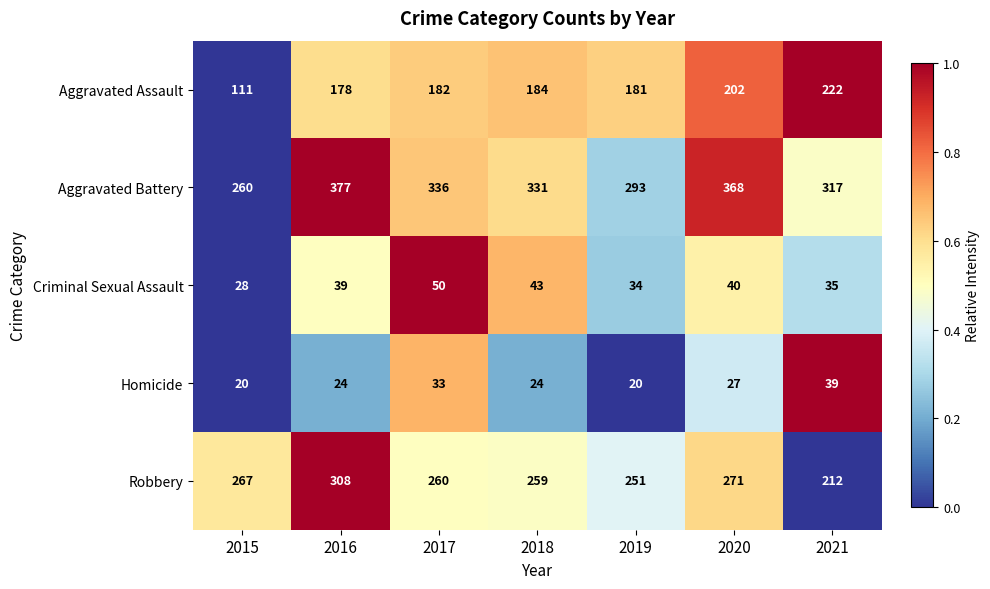

What is the difference between the highest and lowest values at 2017?

303